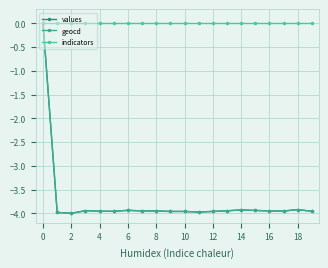

What is the label of the 7th point from the right?

13